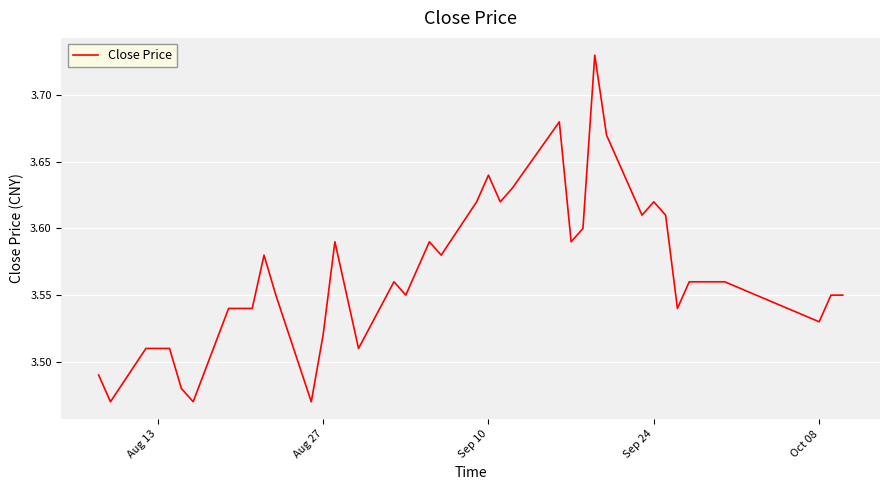

What is the difference between the maximum and minimum values?

0.3